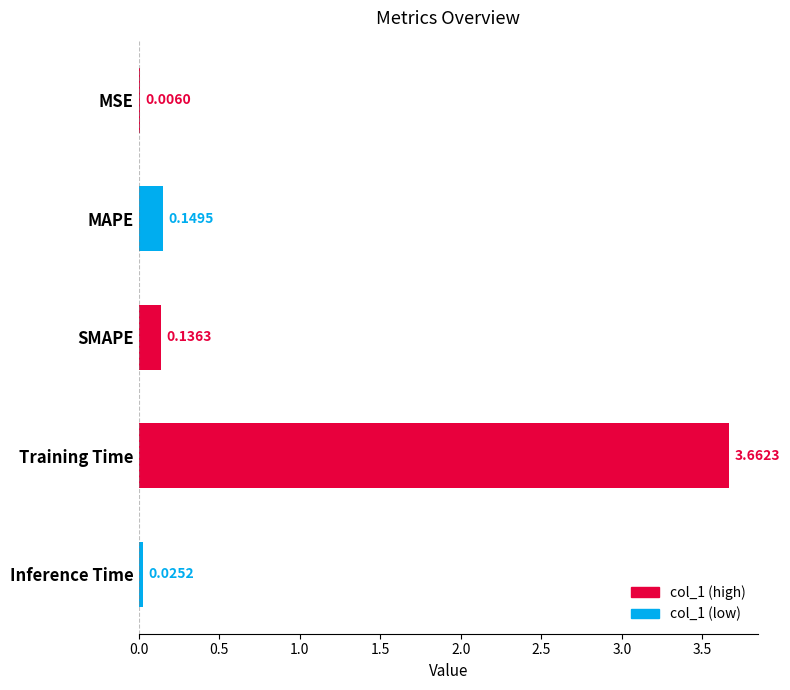

What is the change in value from MSE to Training Time?

+3.7